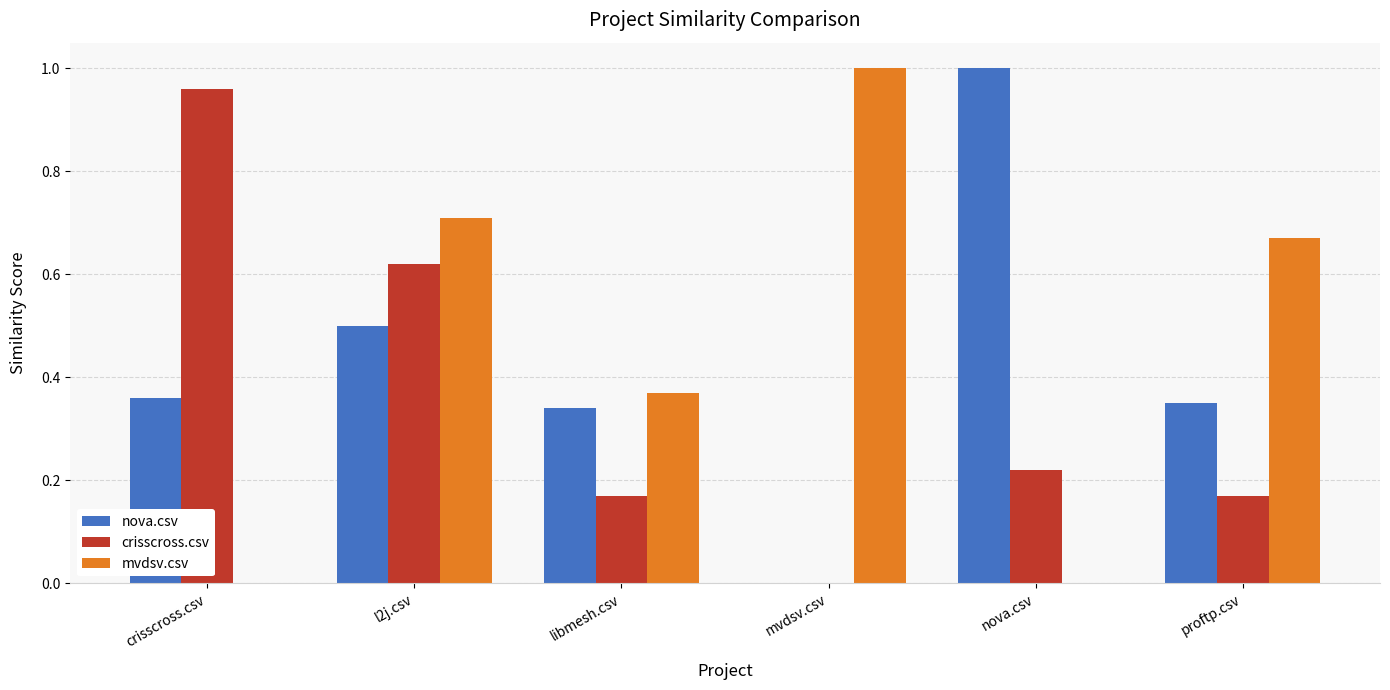

At which category is the sum across all series the highest?

l2j.csv